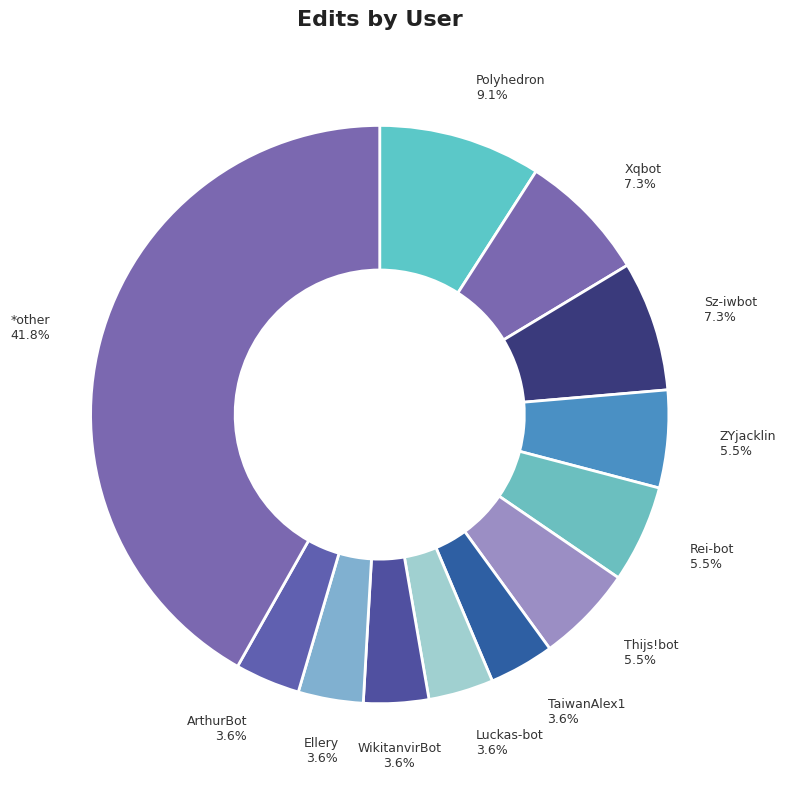

What portion of the pie excludes Polyhedron?

90.9%